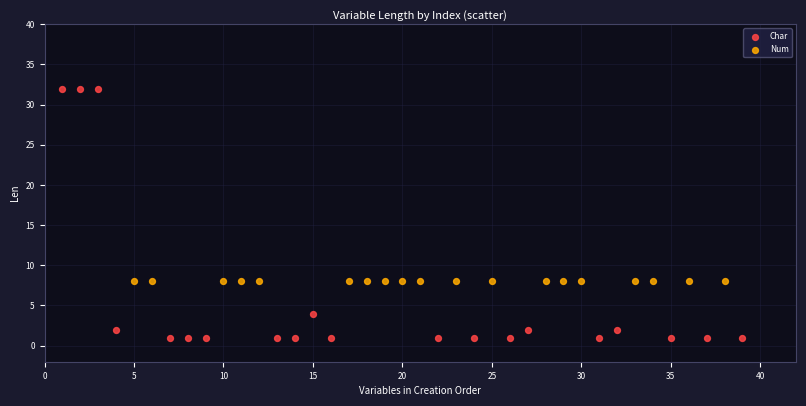

Which series reaches the minimum Y coordinate?

Char